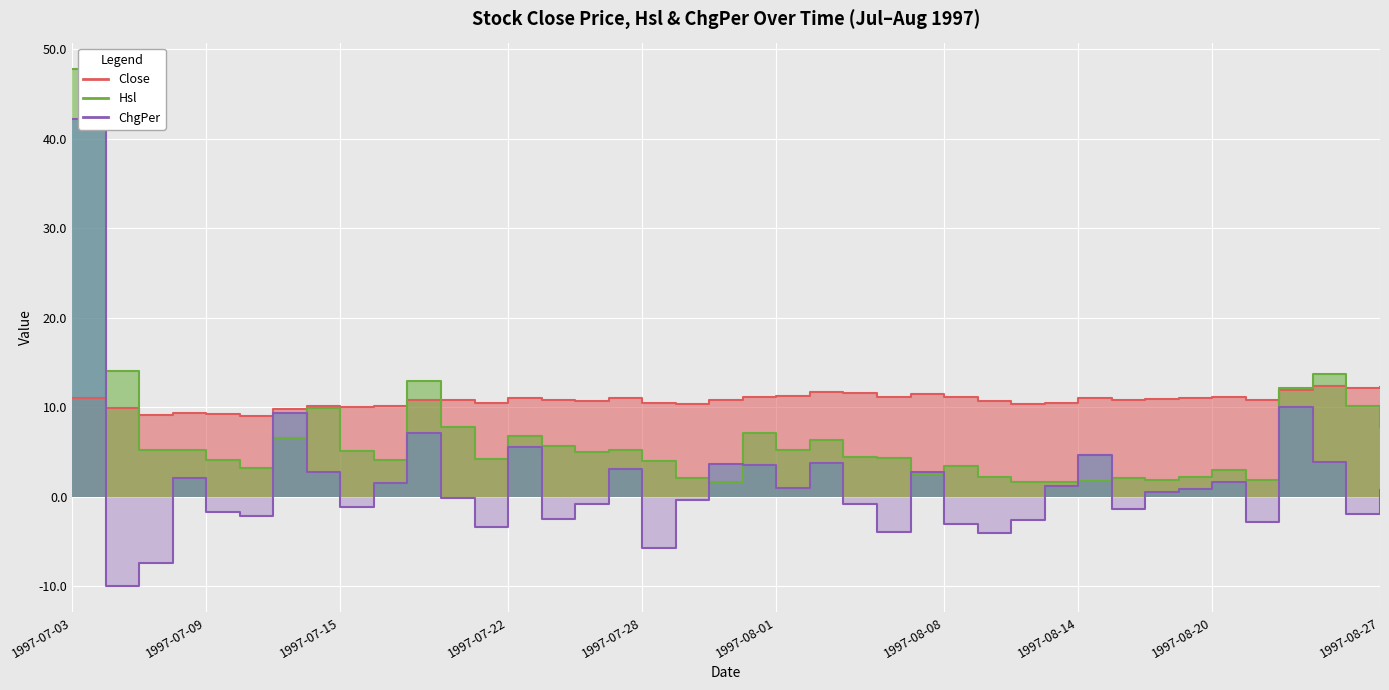

List the labels in order of value, smallest first.

1997-07-09, 1997-07-15, 17, 27, 24, 12, 26, 35, 28, 14, 1997-08-01, 38, 1997-07-28, 31, 1997-08-20, 15, 23, 18, 11, 32, 39, 33, 21, 29, 1997-08-27, 34, 1997-07-22, 1997-08-14, 25, 16, 20, 19, 22, 37, 30, 13, 10, 1997-08-08, 36, 1997-07-03